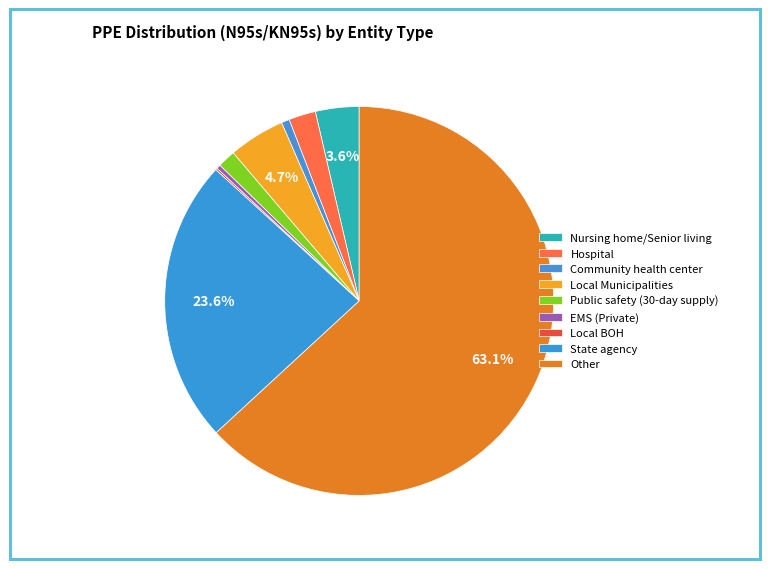

What is the ratio of the value at Community health center to the value at Public safety (30-day supply)?

0.4